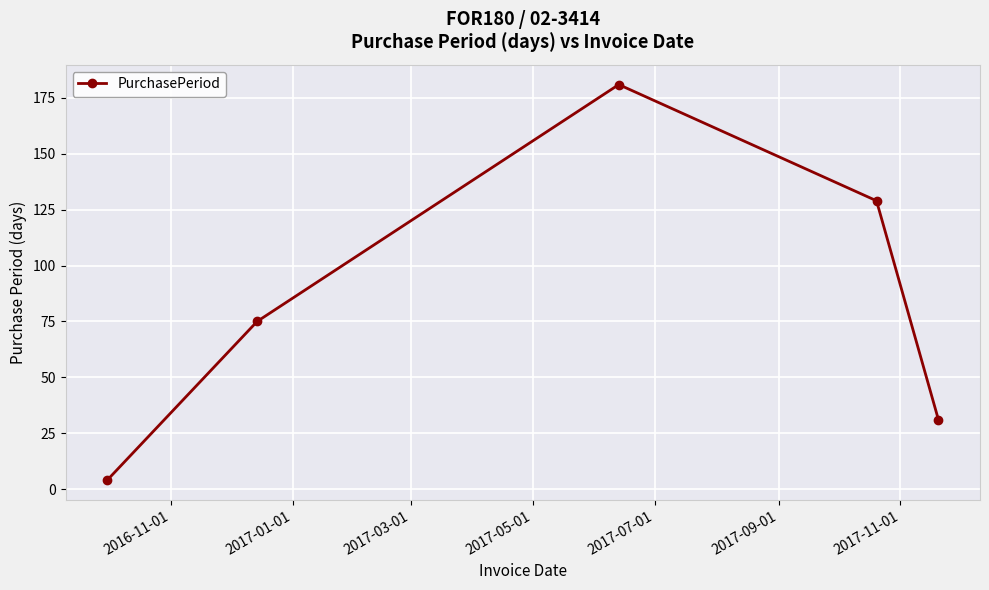

True or false: there are more than 2 points higher than both neighbors.

False